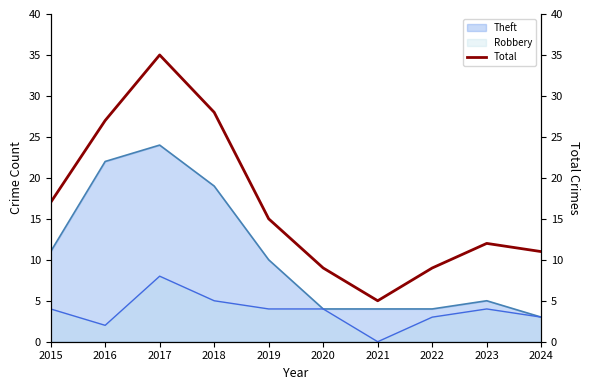

Reading left to right, extract all data points from this chart.

17	27	35	28	15	9	5	9	12	11